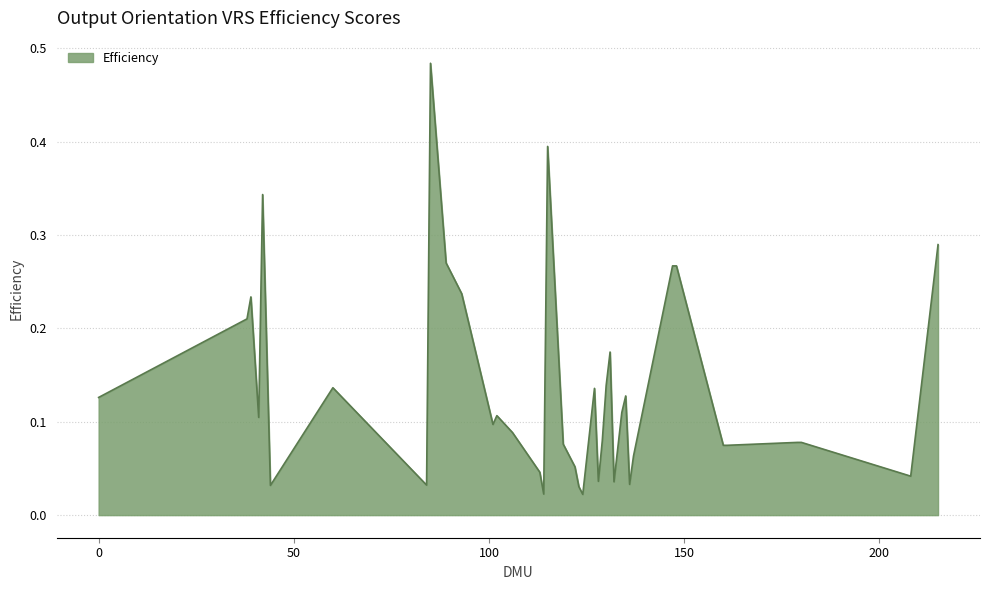

Which category has the highest value across all series?

85